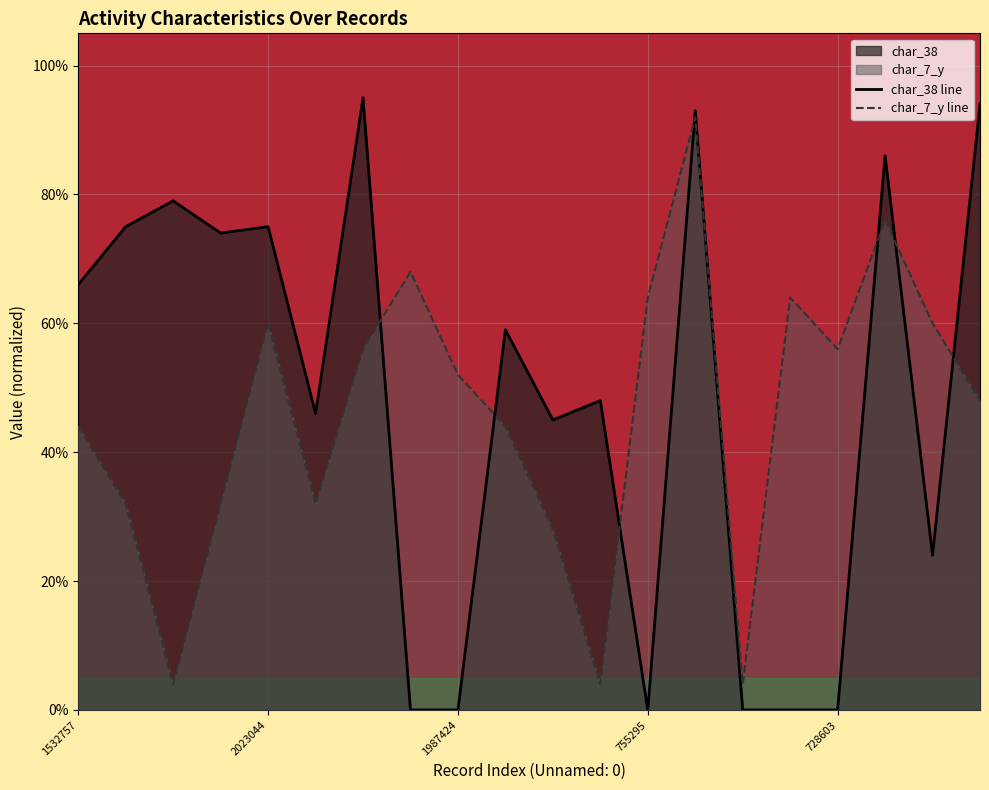

Does the chart display data point markers on the line(s)?

No